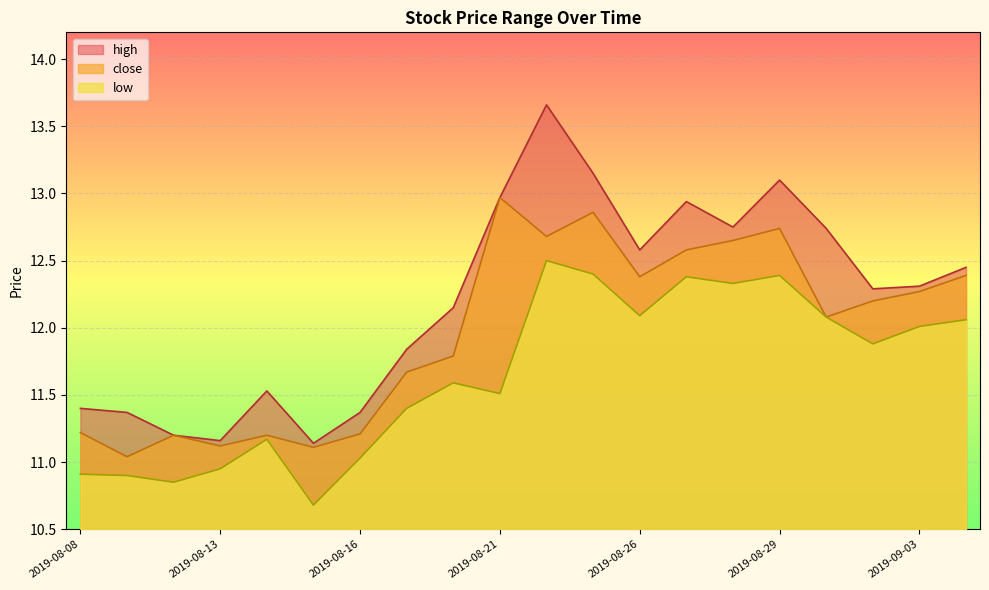

Reading left to right, transcribe all the data shown in this chart.

high: 11.4	11.4	11.2	11.2	11.5	11.1	11.4	11.8	12.2	13.0	13.7	13.2	12.6	12.9	12.8	13.1	12.7	12.3	12.3	12.4
close: 11.2	11.0	11.2	11.1	11.2	11.1	11.2	11.7	11.8	13.0	12.7	12.9	12.4	12.6	12.7	12.7	12.1	12.2	12.3	12.4
low: 10.9	10.9	10.8	10.9	11.2	10.7	11.0	11.4	11.6	11.5	12.5	12.4	12.1	12.4	12.3	12.4	12.1	11.9	12.0	12.1